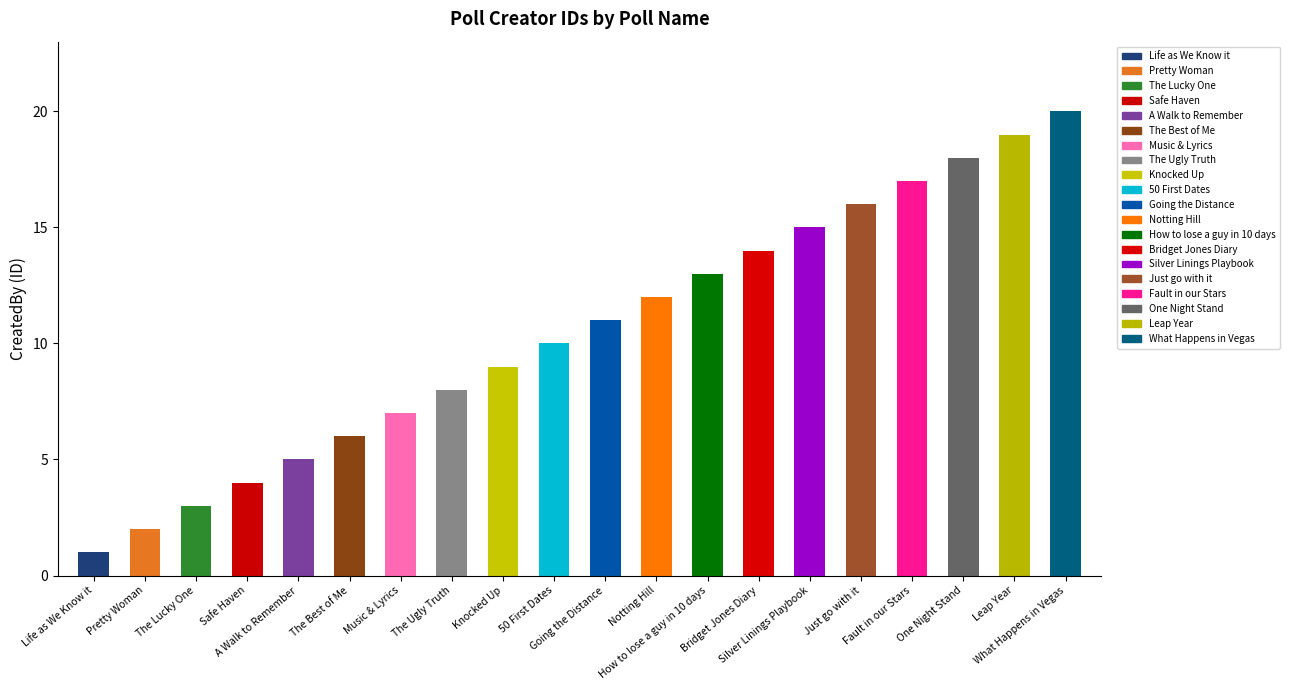

True or false: the data shows 0 at Life as We Know it.

False